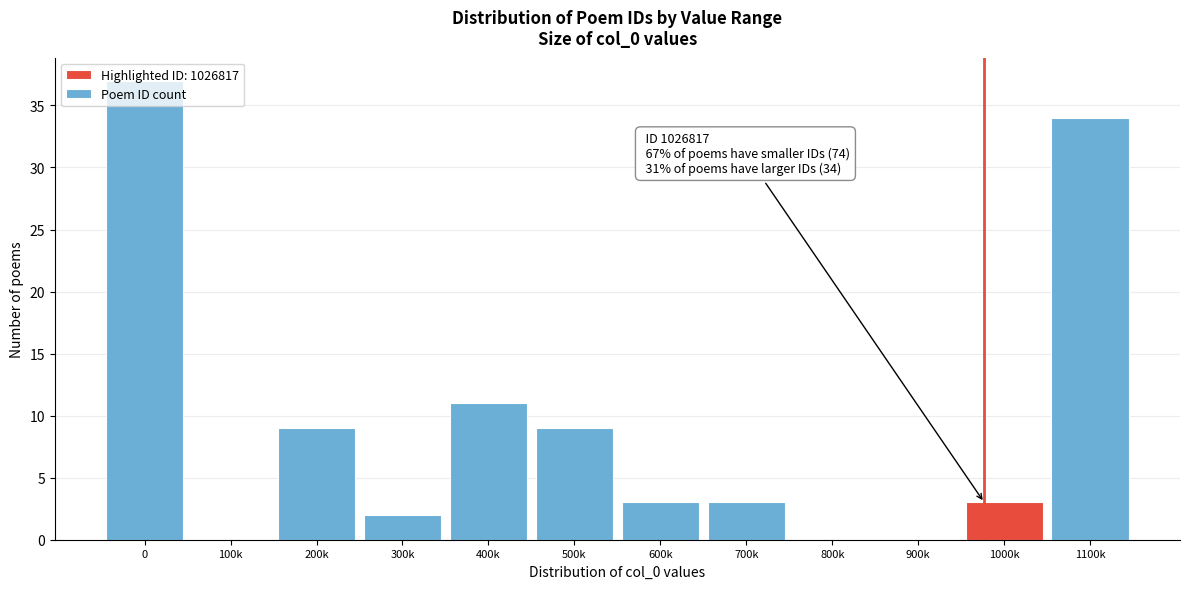

What is the maximum value shown in the chart?

37